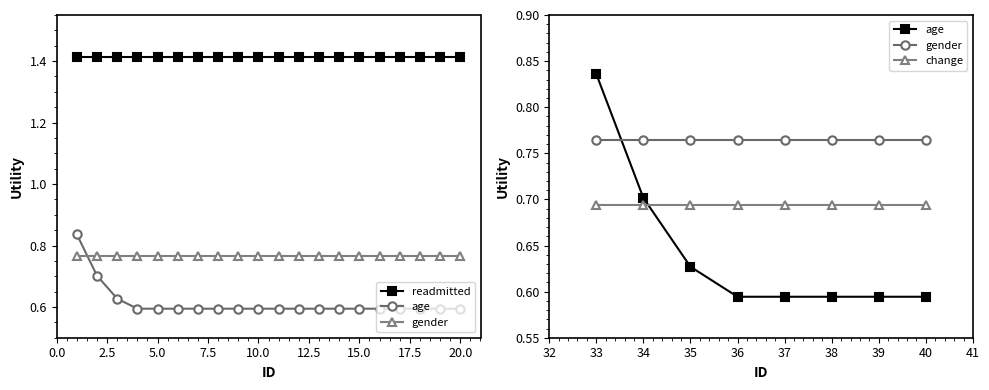

Is the value of gender at 1 greater than the value of age at 10?

Yes